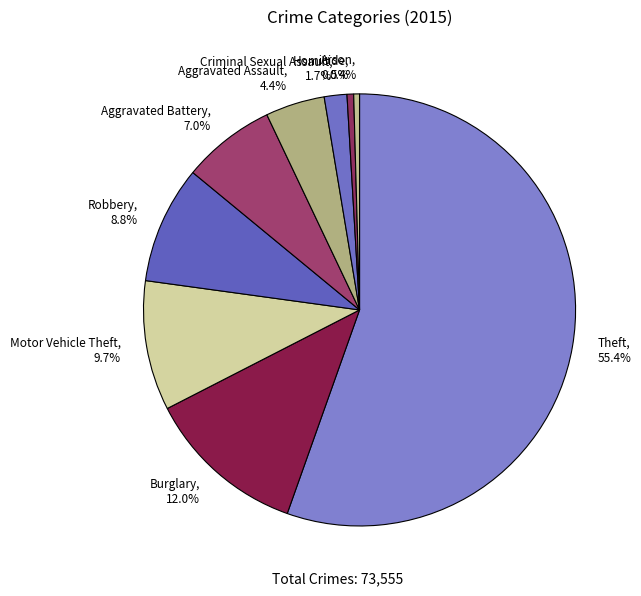

To the nearest percent, what is the difference between the largest and smallest slice percentages?

55%